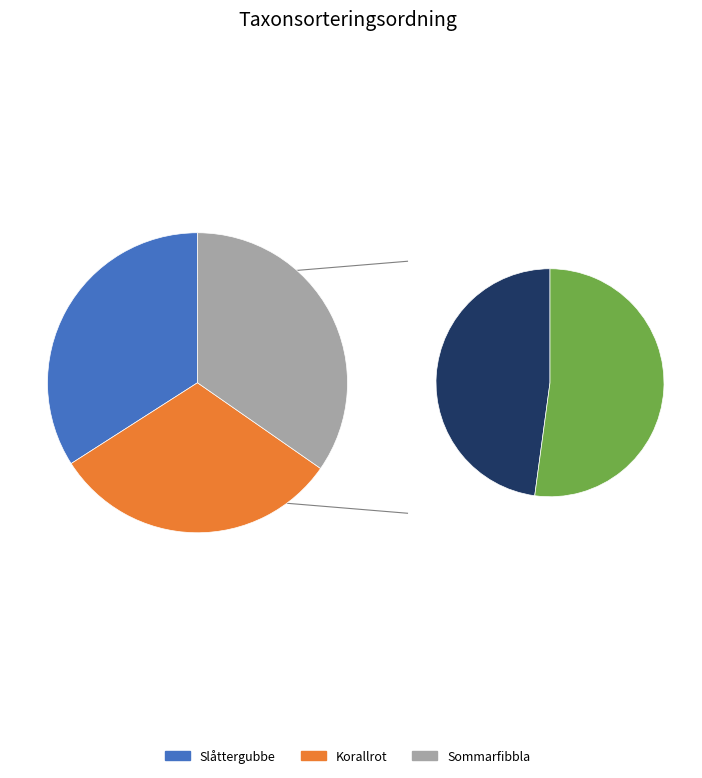

True or false: Sommarfibbla accounts for 47% of the total.

False